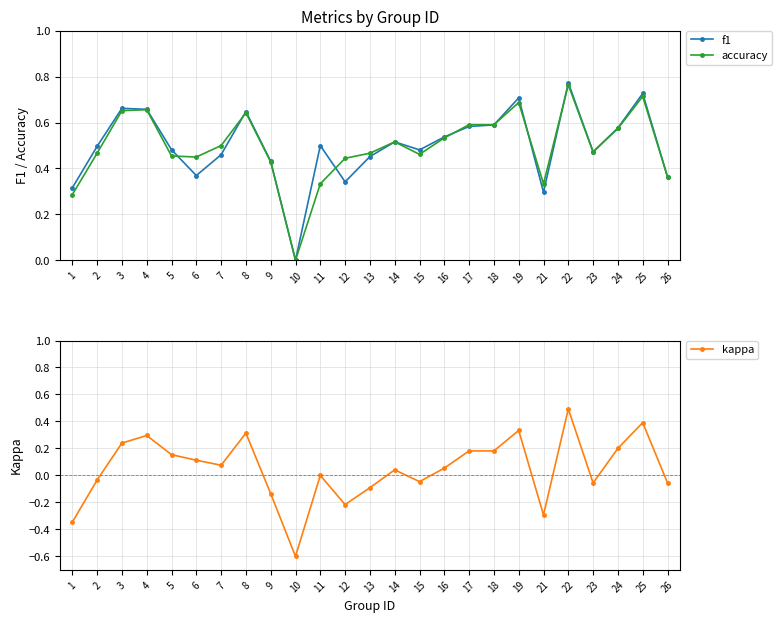

Reading left to right, what are all the values shown in this chart?

f1: 1=0.3	2=0.5	3=0.7	4=0.7	5=0.5	6=0.4	7=0.5	8=0.6	9=0.4	10=0.0	11=0.5	12=0.3	13=0.5	14=0.5	15=0.5	16=0.5	17=0.6	18=0.6	19=0.7	21=0.3	22=0.8	23=0.5	24=0.6	25=0.7	26=0.4
accuracy: 1=0.3	2=0.5	3=0.7	4=0.7	5=0.5	6=0.5	7=0.5	8=0.6	9=0.4	10=0.0	11=0.3	12=0.4	13=0.5	14=0.5	15=0.5	16=0.5	17=0.6	18=0.6	19=0.7	21=0.3	22=0.8	23=0.5	24=0.6	25=0.7	26=0.4
kappa: 1=-0.3	2=-0.0	3=0.2	4=0.3	5=0.2	6=0.1	7=0.1	8=0.3	9=-0.1	10=-0.6	11=0.0	12=-0.2	13=-0.1	14=0.0	15=-0.0	16=0.1	17=0.2	18=0.2	19=0.3	21=-0.3	22=0.5	23=-0.1	24=0.2	25=0.4	26=-0.1